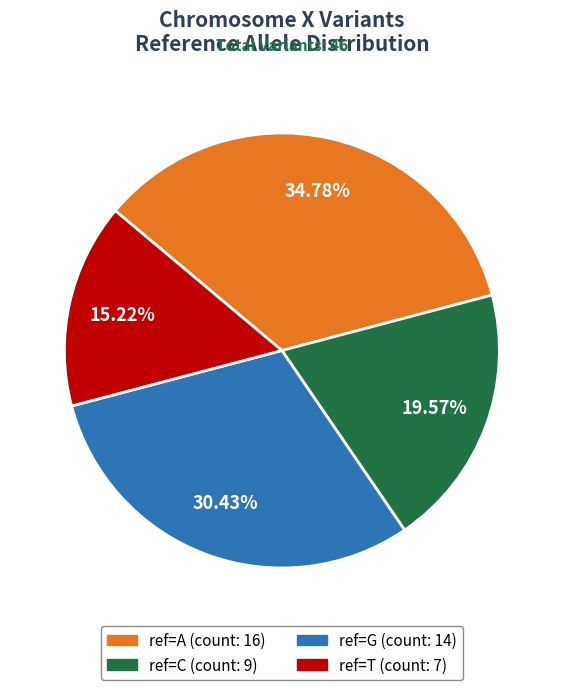

Is there any slice that represents more than half of the pie?

No